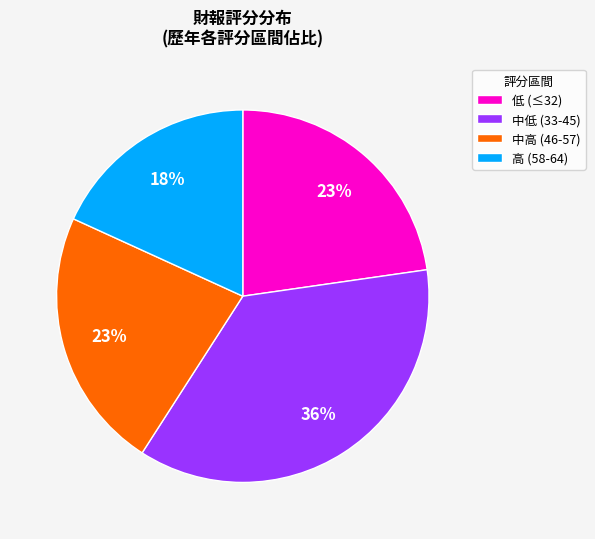

Does 低 (≤32) represent more than half of the total?

No